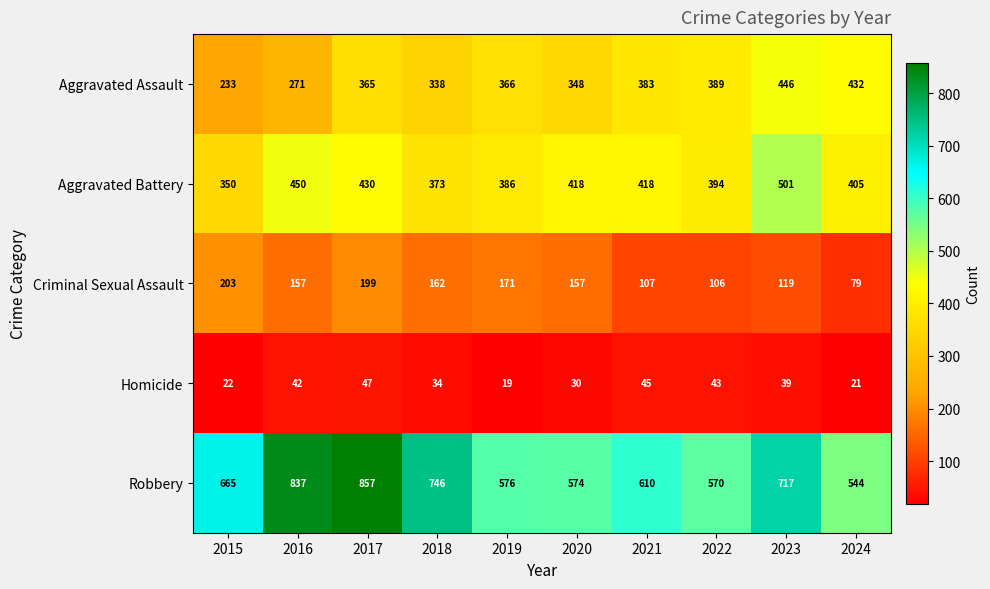

What is the difference between the second highest and minimum values in the Aggravated Assault series?

199